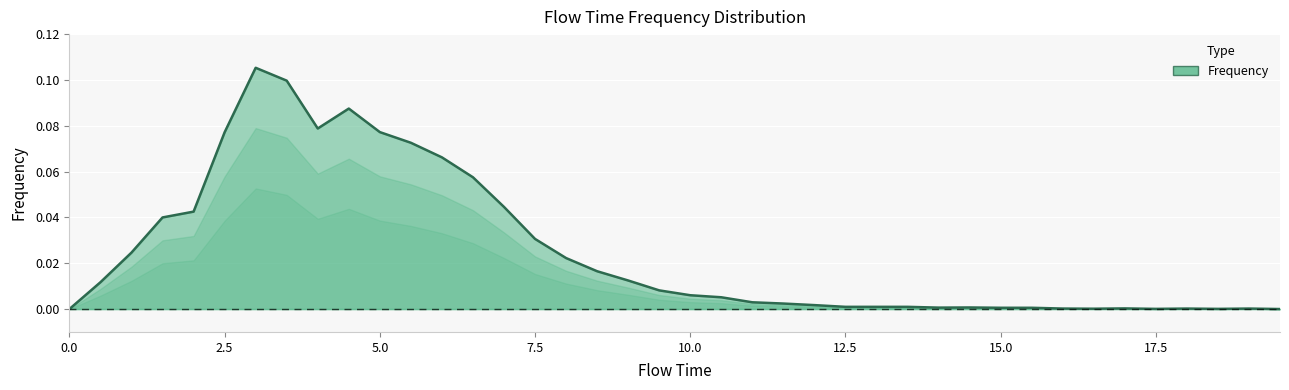

Does the chart have visible grid lines?

Yes